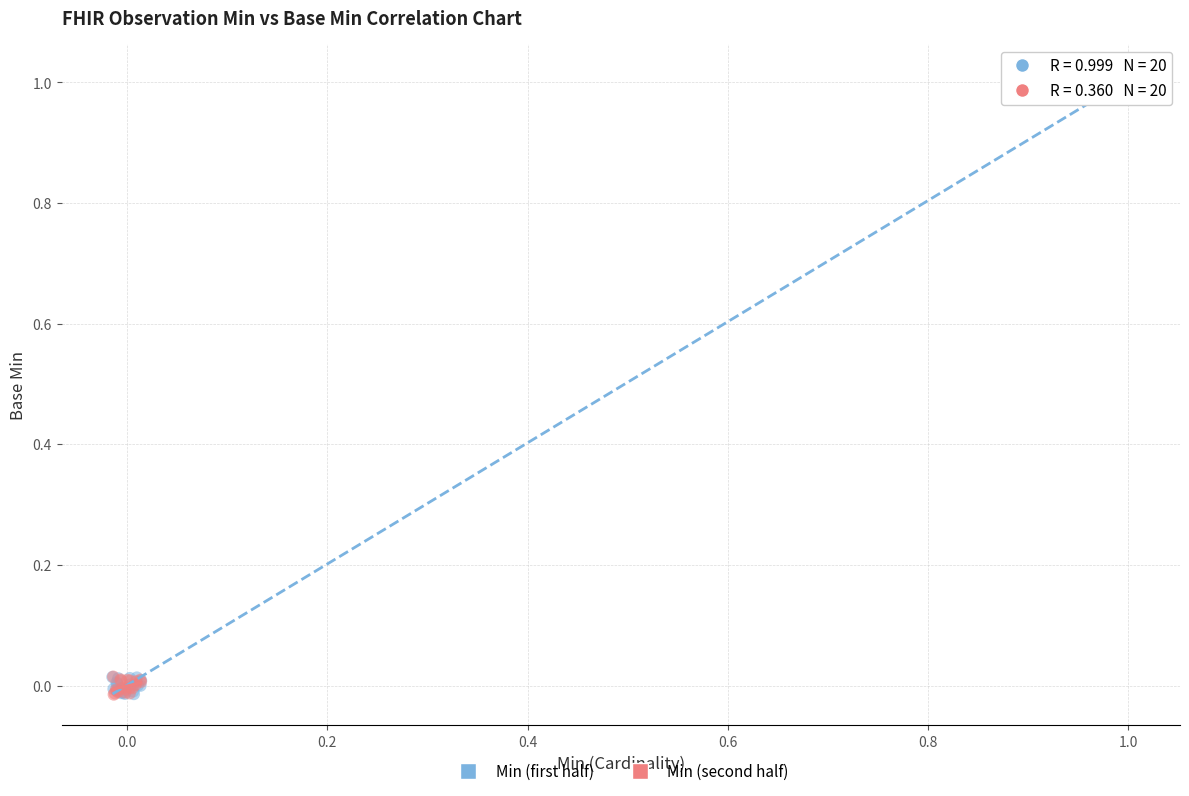

Which series has the largest Y range (max minus min)?

Min (first half)